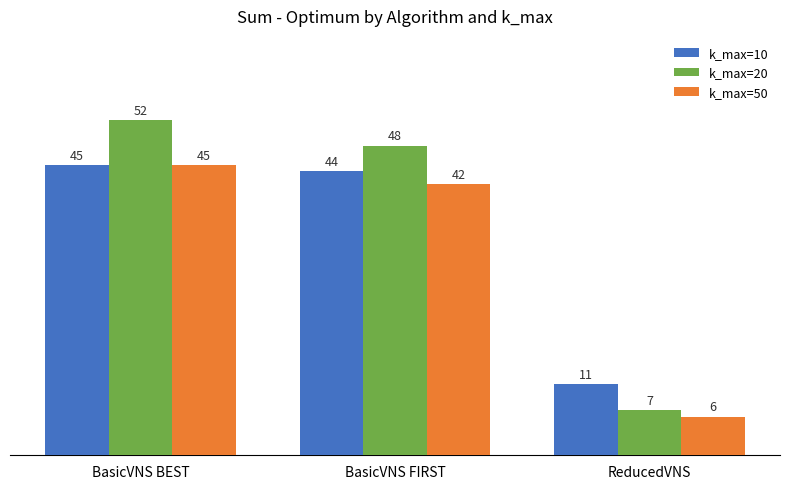

What is the total value across all series at ReducedVNS?

24